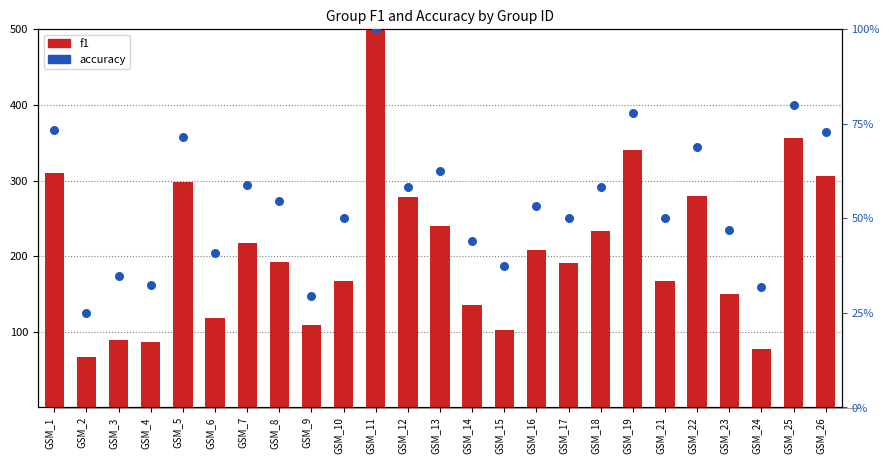

At which category is the sum across all series the highest?

GSM_11